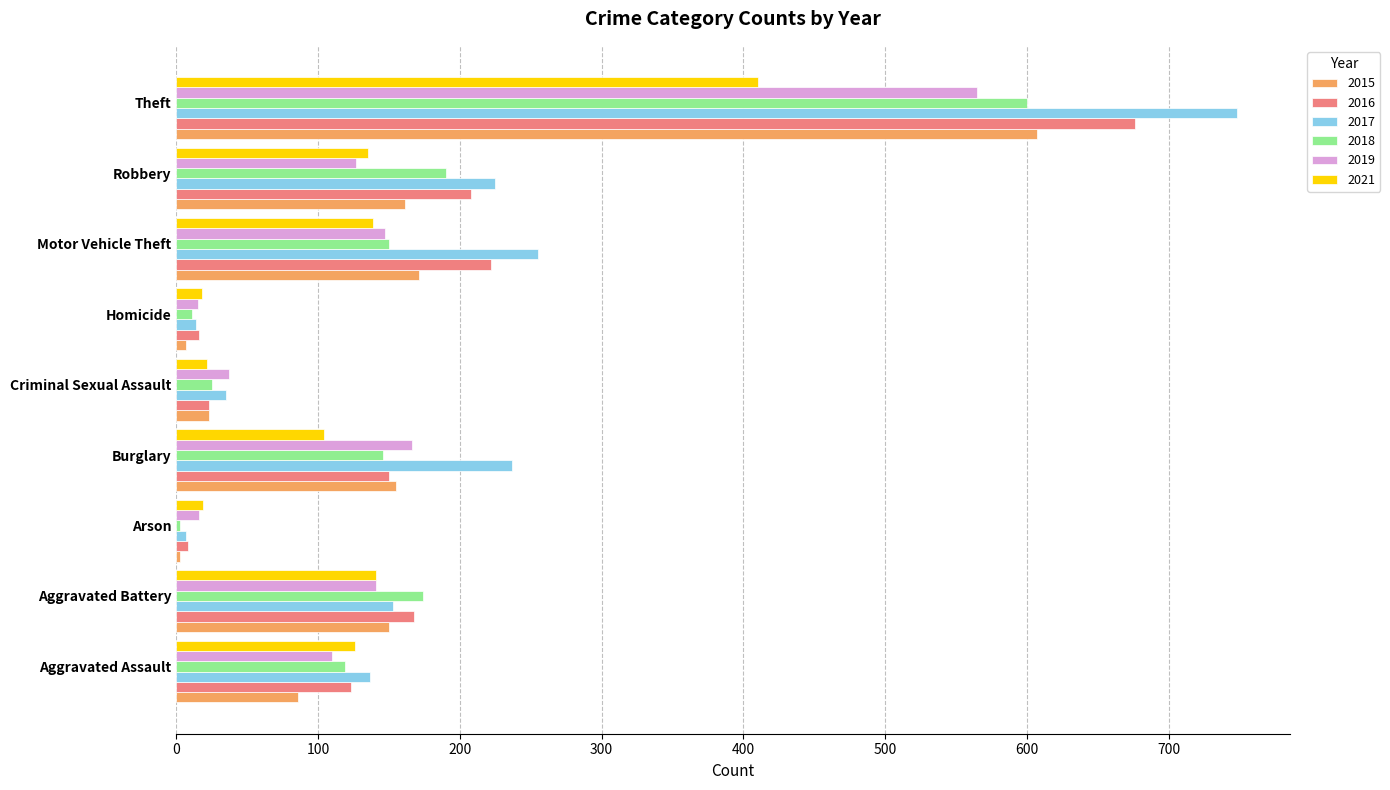

What is the average value of the 2017 series?

201